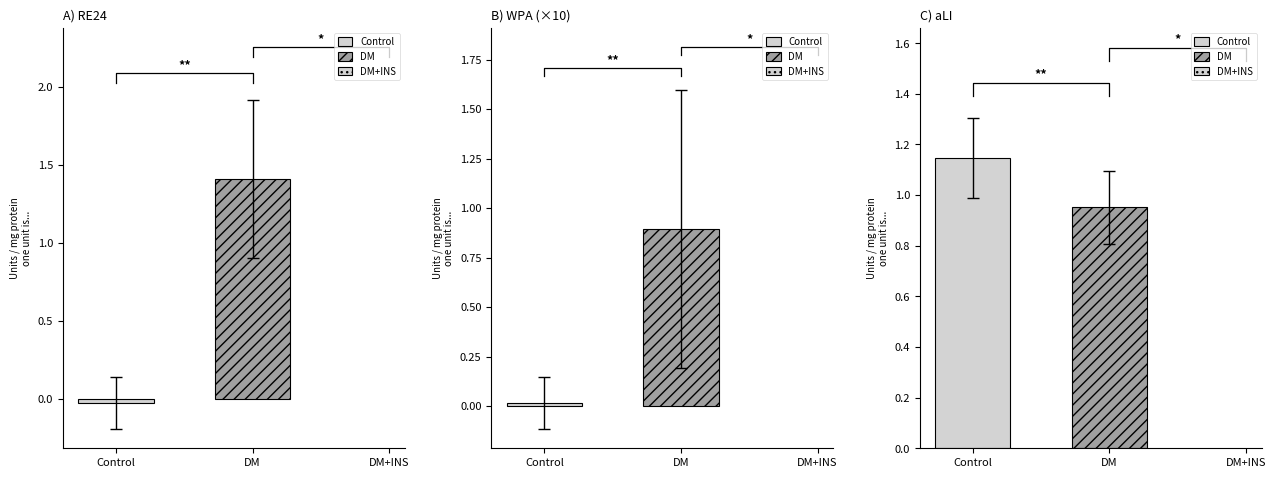

The RE24 series shows 0.2 at 0. True or false?

False